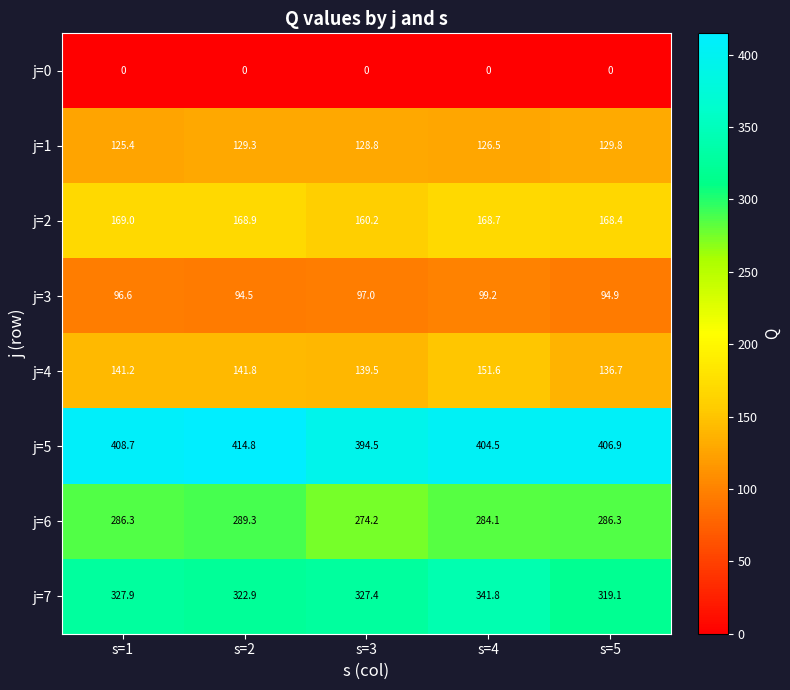

Between s=3 and s=4, which series saw the biggest shift?

j=7